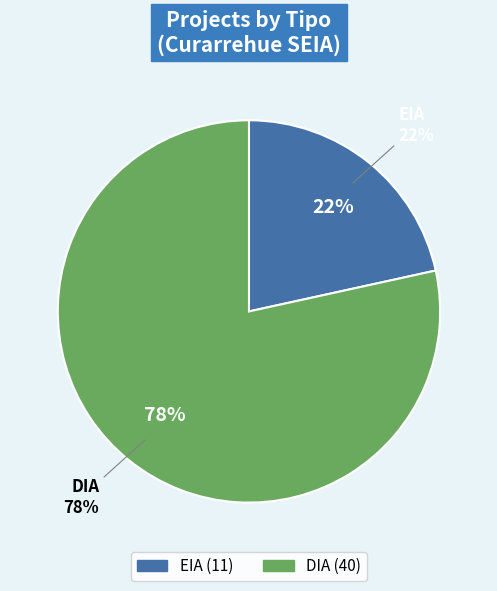

To the nearest percent, what is the combined percentage of DIA and EIA?

100%